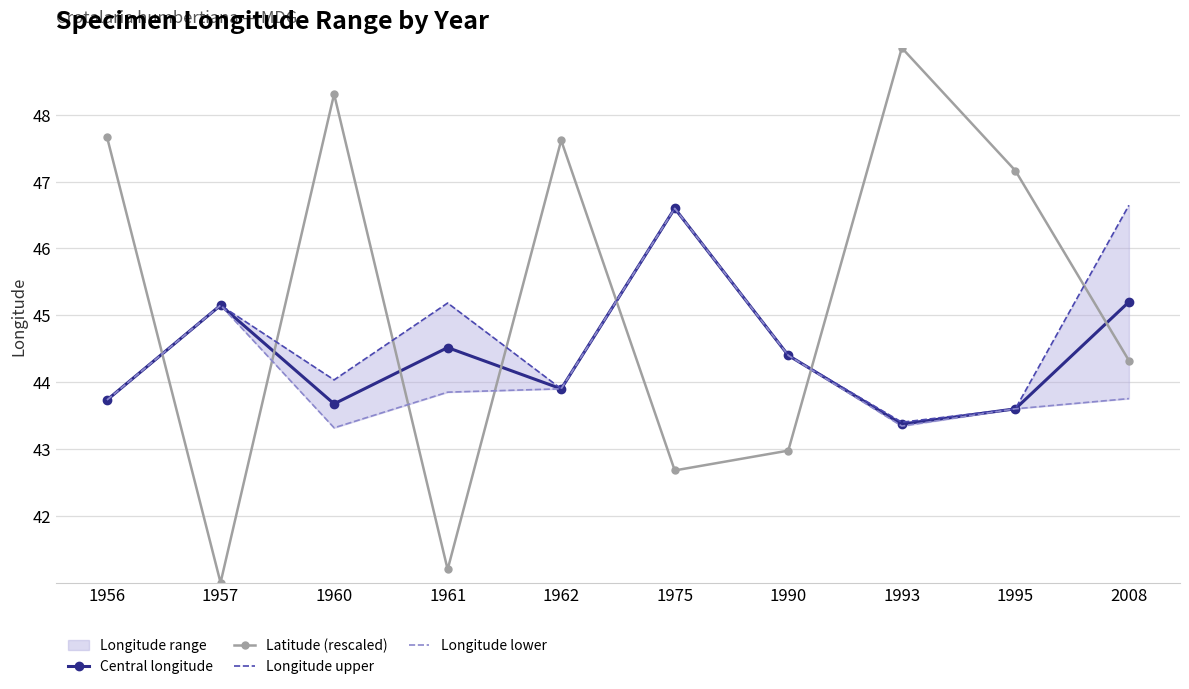

What is the value of the Central longitude point at the 1st from the left?

43.7